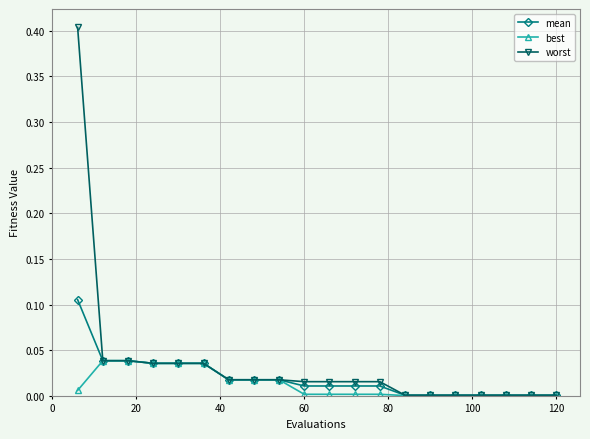

Which series has the largest range (max minus min)?

worst